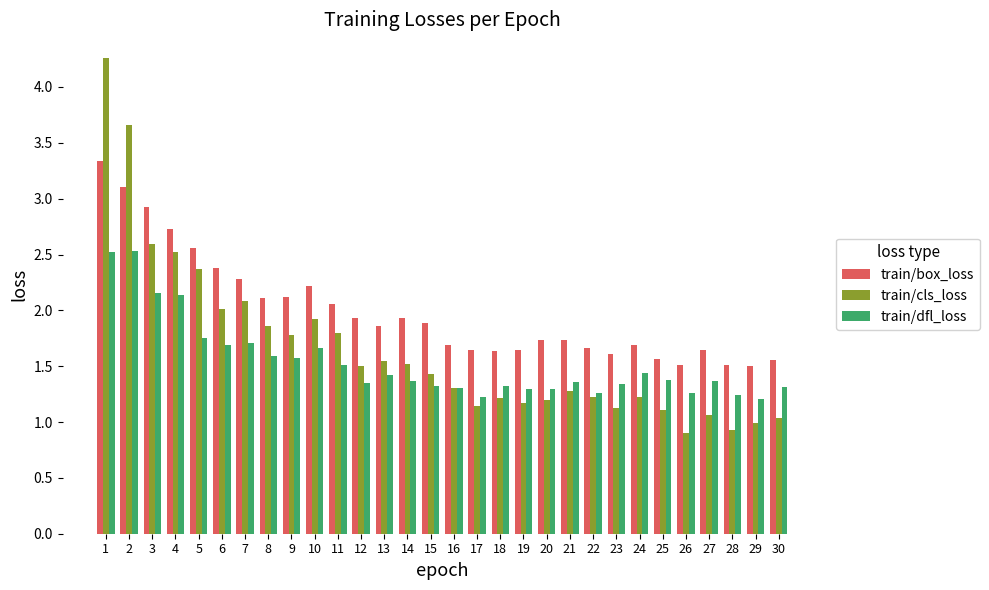

Which category has the highest value in the train/box_loss series?

1